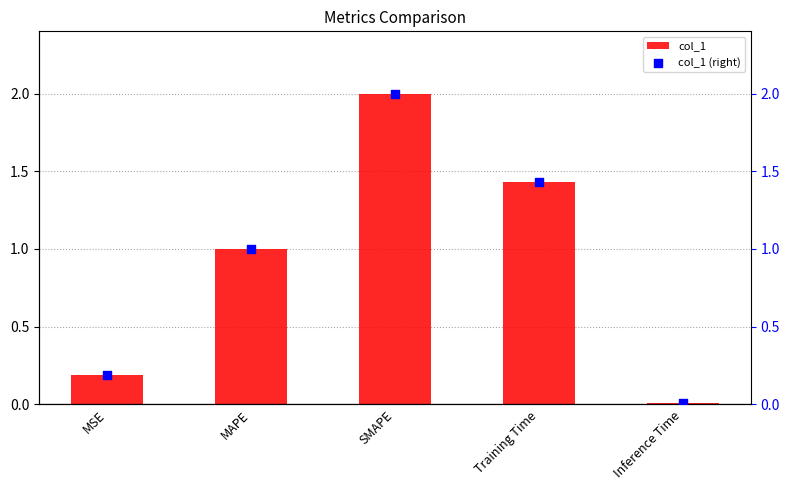

Which series reaches the minimum Y coordinate?

col_1